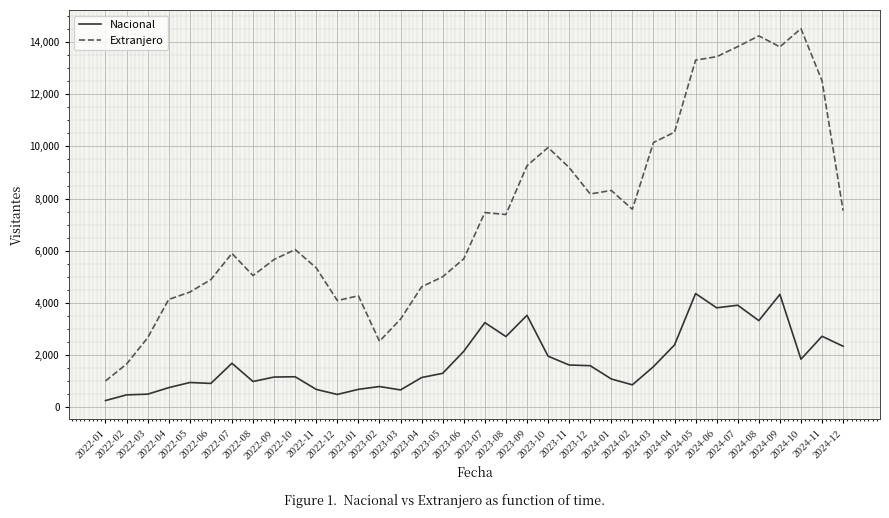

List the series in order of their overall mean, highest first.

Extranjero, Nacional